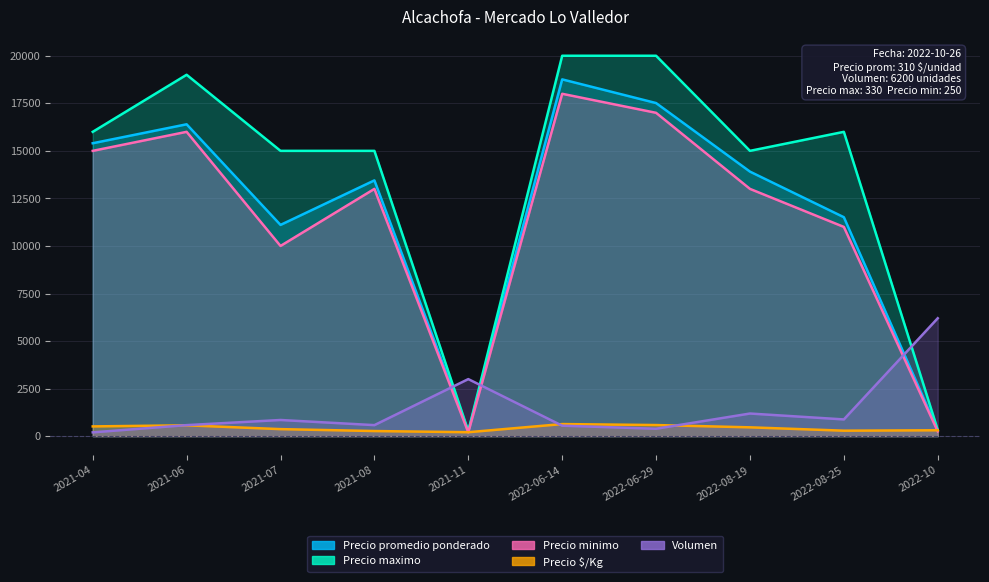

At which category does Precio $/Kg reach its first local peak?

2021-06